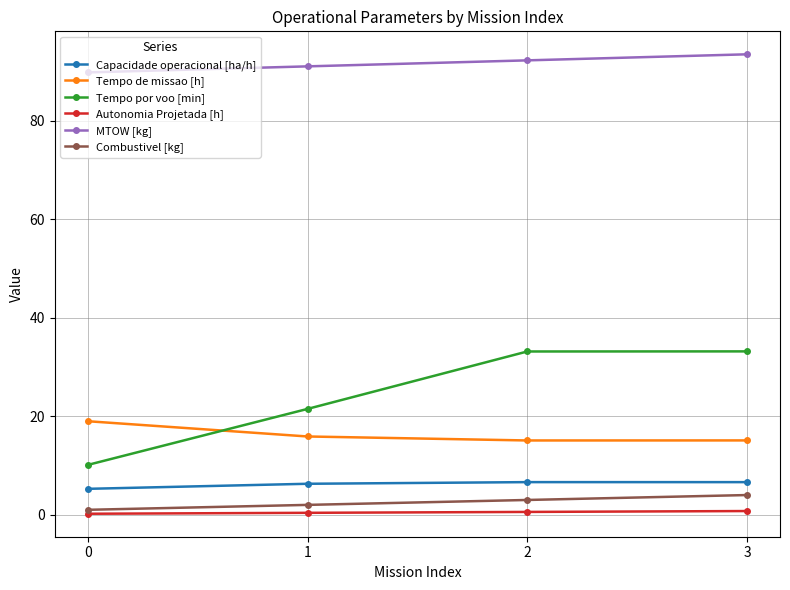

What is the difference between the maximum and minimum values in the Tempo de missao [h] series?

3.9